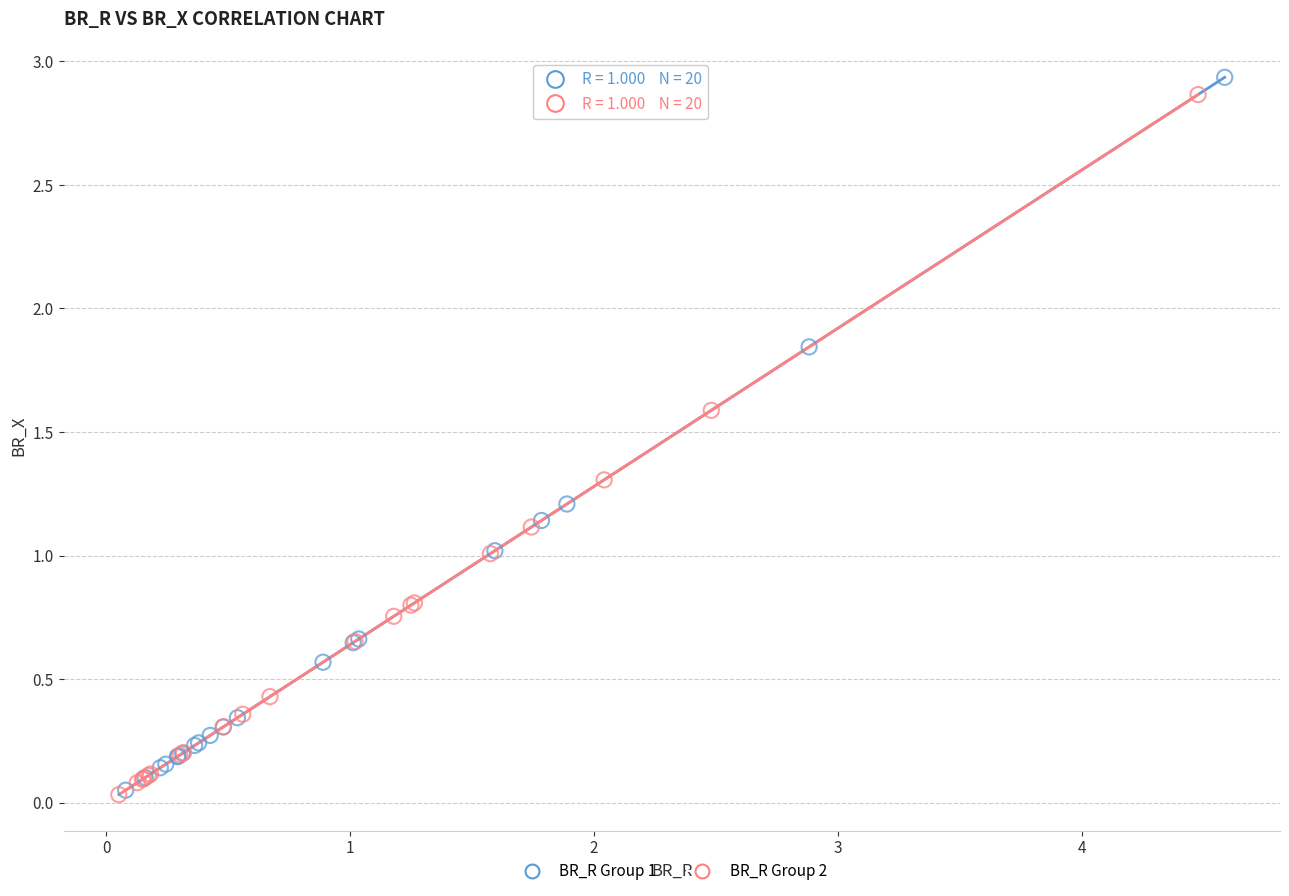

Which series contains the highest Y value?

BR_R Group 1